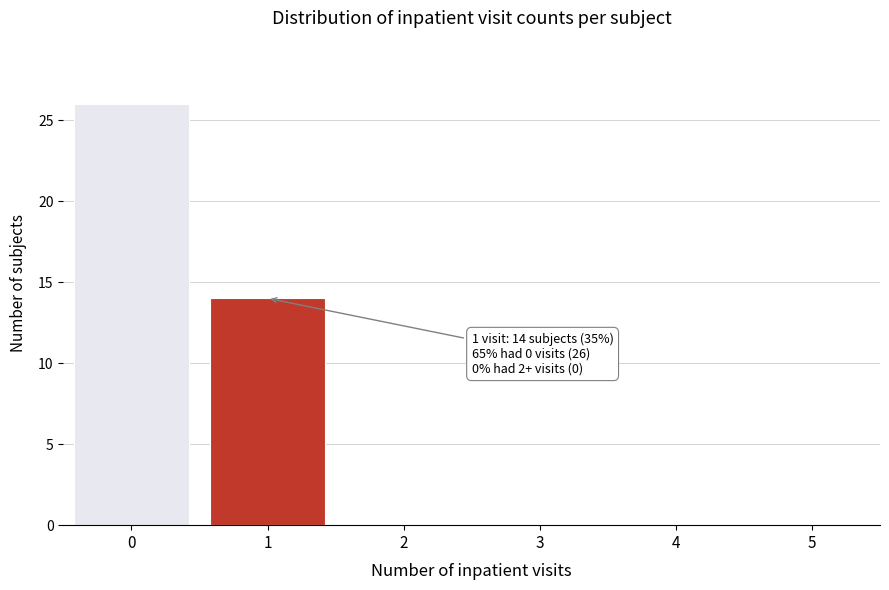

Reading right to left, transcribe all the data shown in this chart.

5=0	4=0	3=0	2=0	1=14	0=26